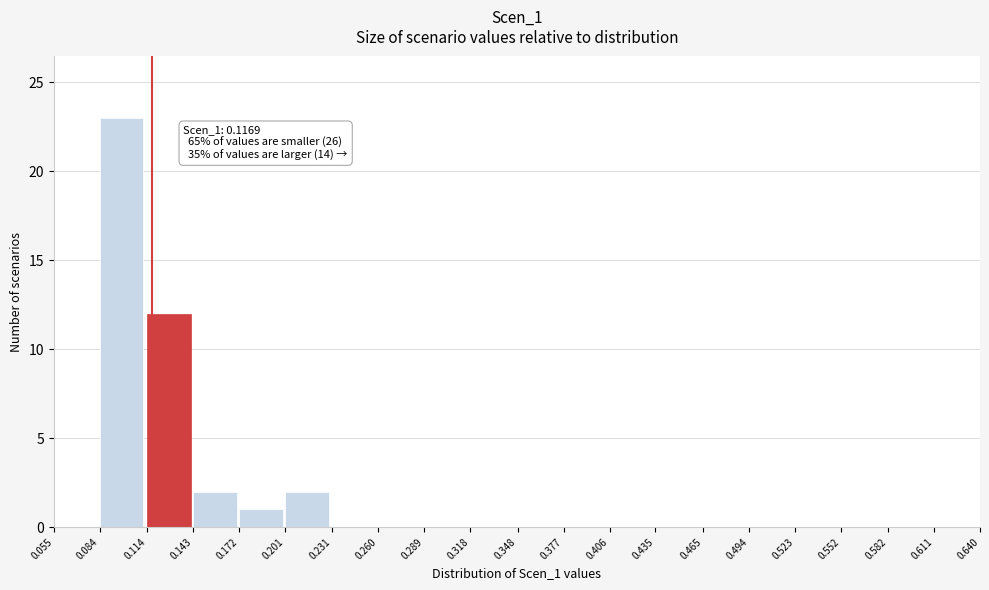

Over which range of the x-axis is the bar tallest?

0.084 to 0.114